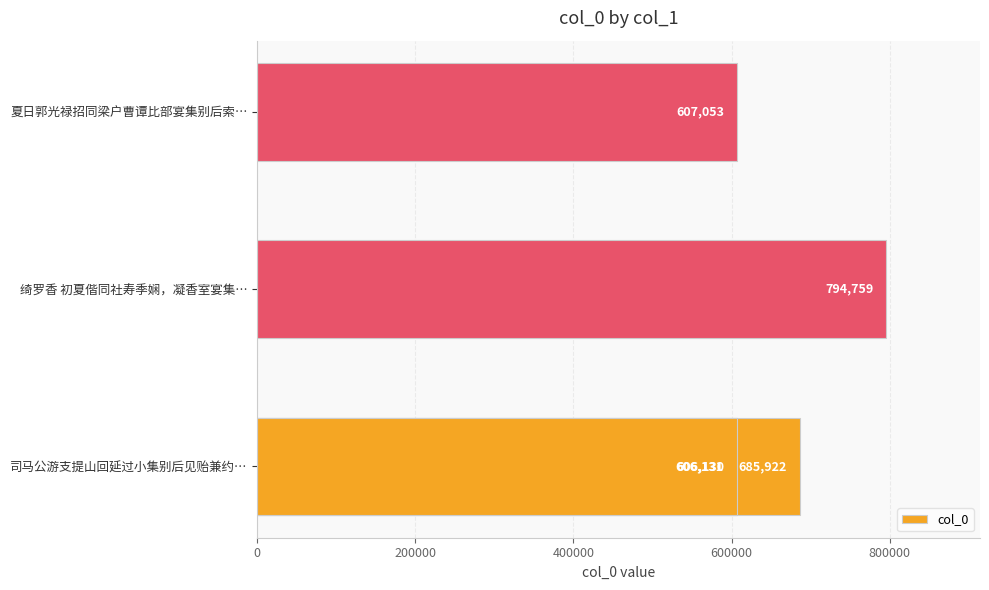

Is it true that the value at 400000 is 970757?

False